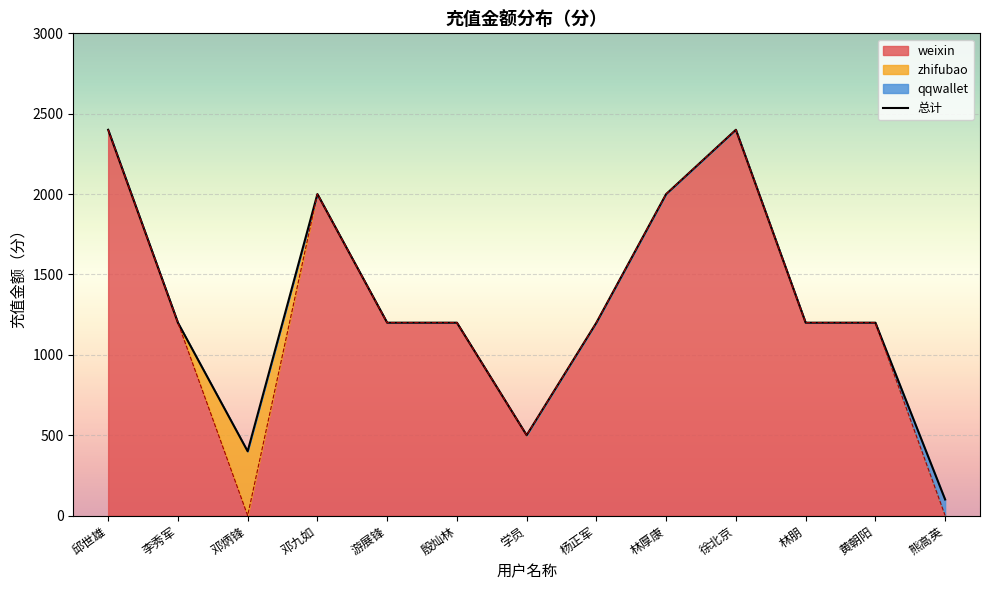

The value at 李秀军 is 1200. True or false?

True